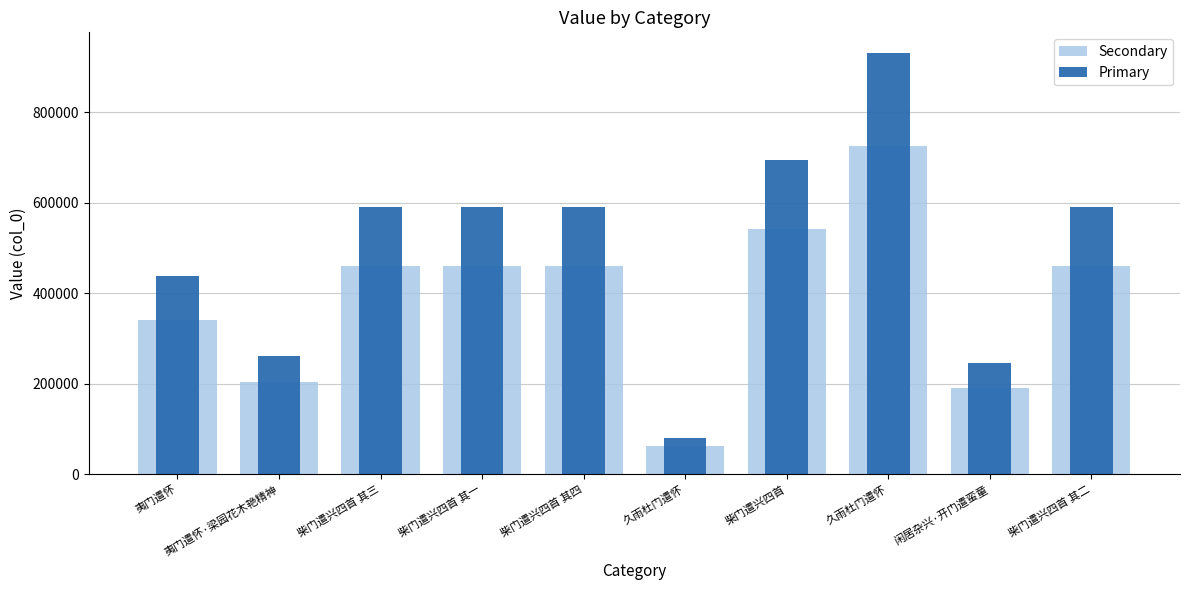

Which series changed the most between 柴门遣兴四首 其三 and 柴门遣兴四首 其一?

Secondary